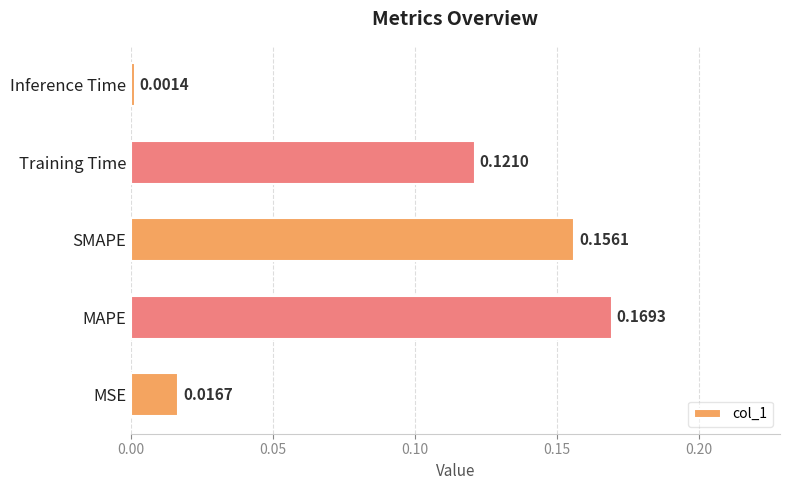

What is the sum of all values?

0.5